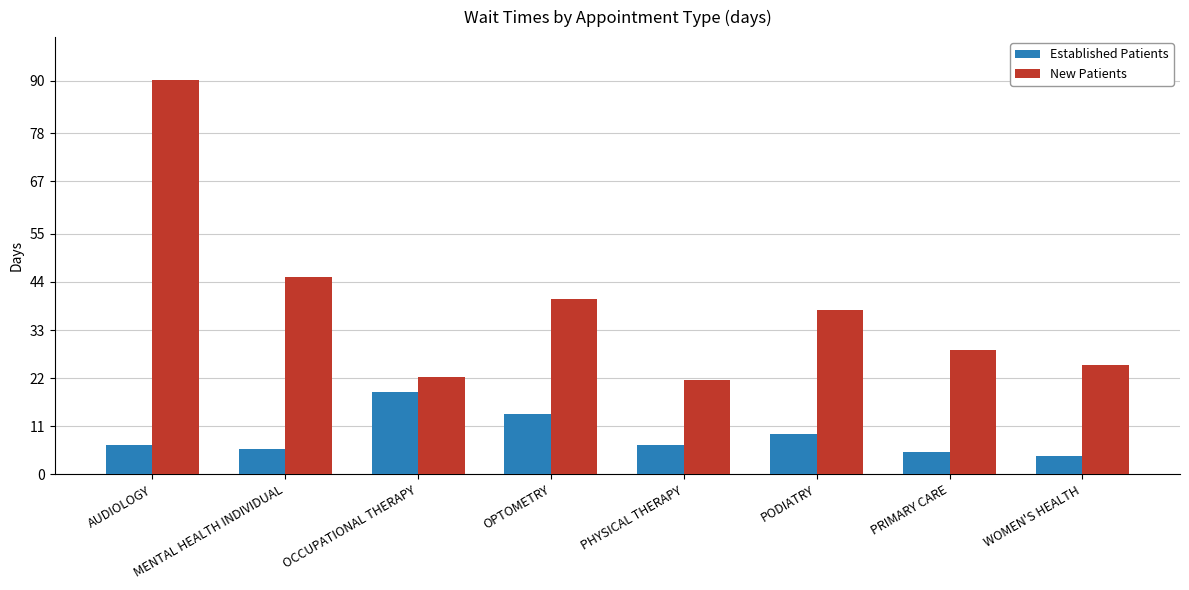

Which series has the largest total across all categories?

New Patients